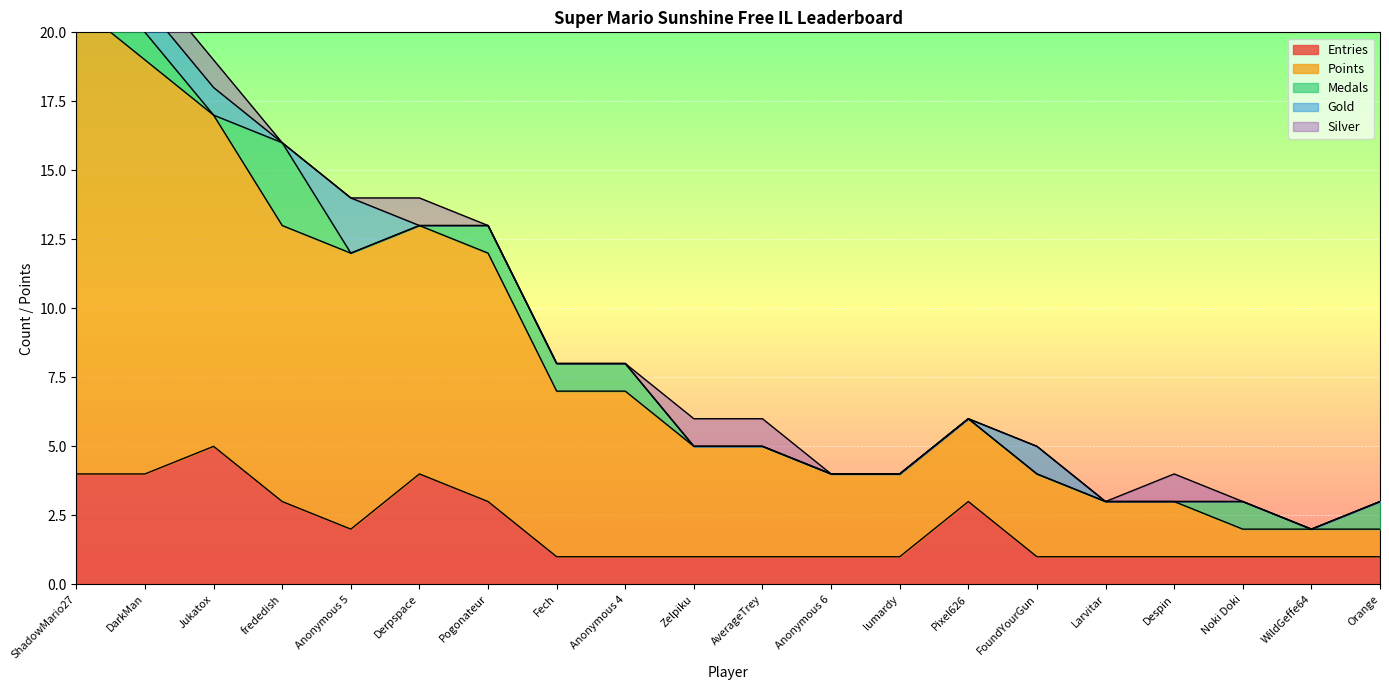

At how many categories does at least one series exceed 12?

2